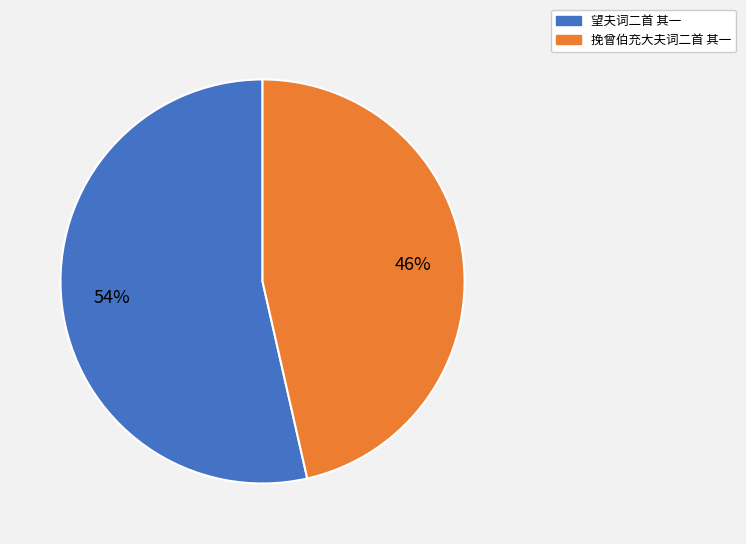

Rank the categories by value from highest to lowest.

望夫词二首 其一, 挽曾伯充大夫词二首 其一